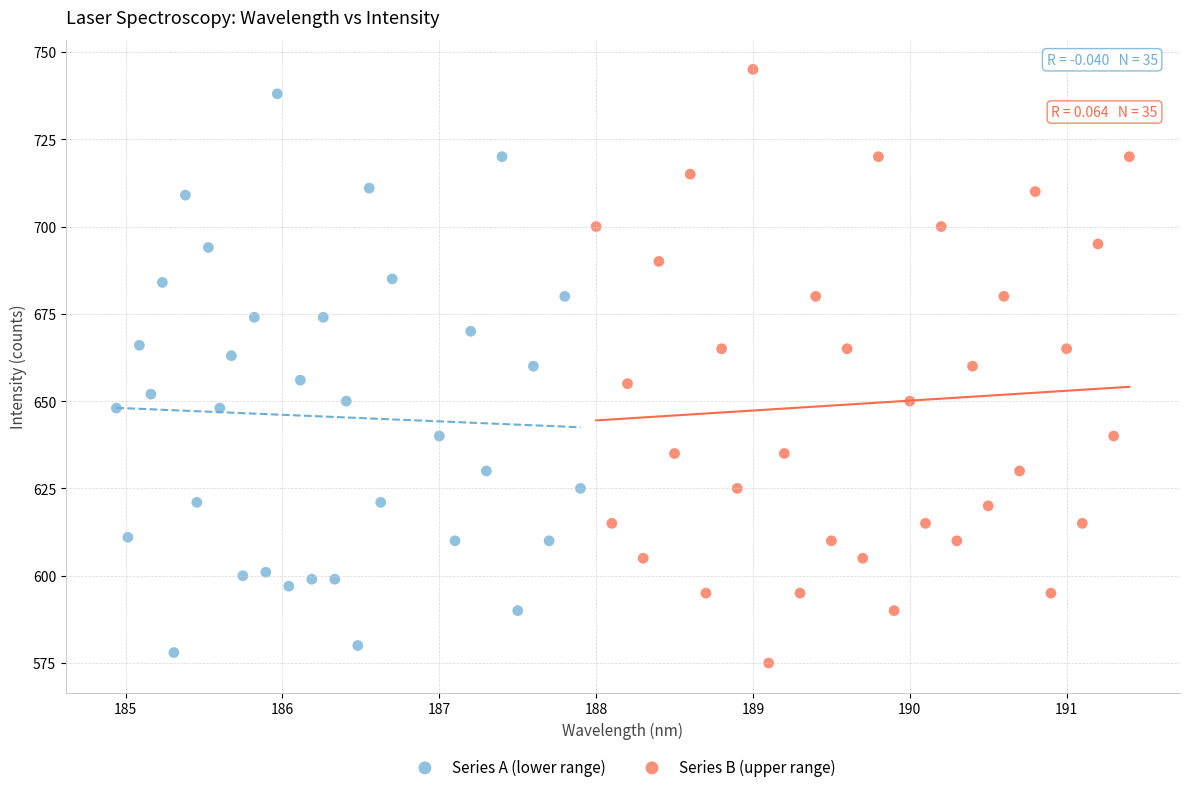

Which series has the widest spread of Y values?

Series B (upper range)